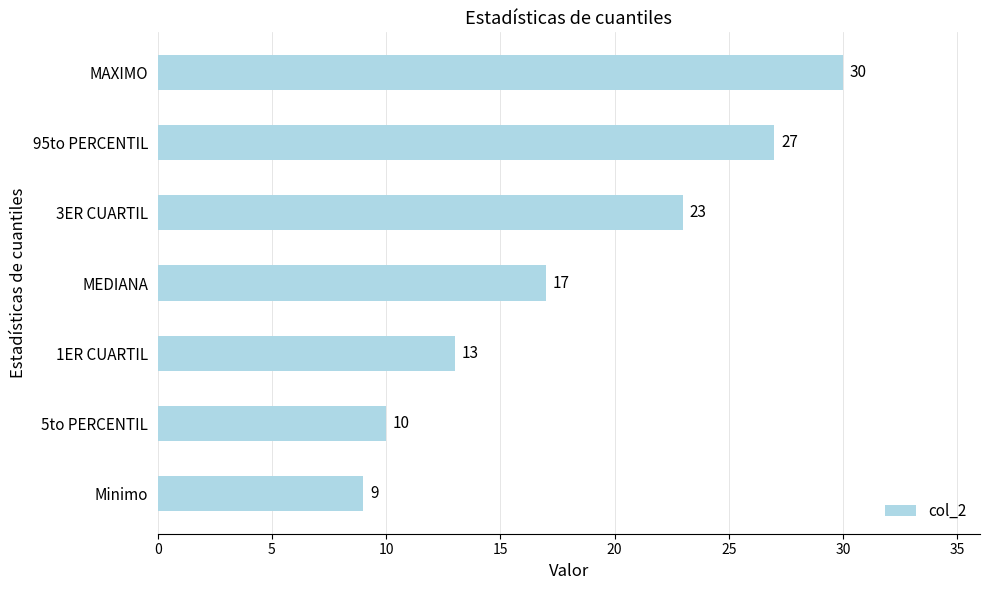

How many bars are there in total?

7